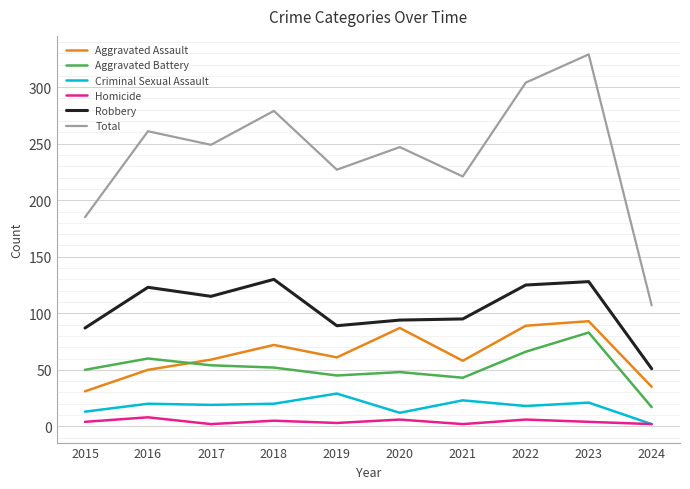

What are all the series names shown in the legend?

Aggravated Assault, Aggravated Battery, Criminal Sexual Assault, Homicide, Robbery, Total